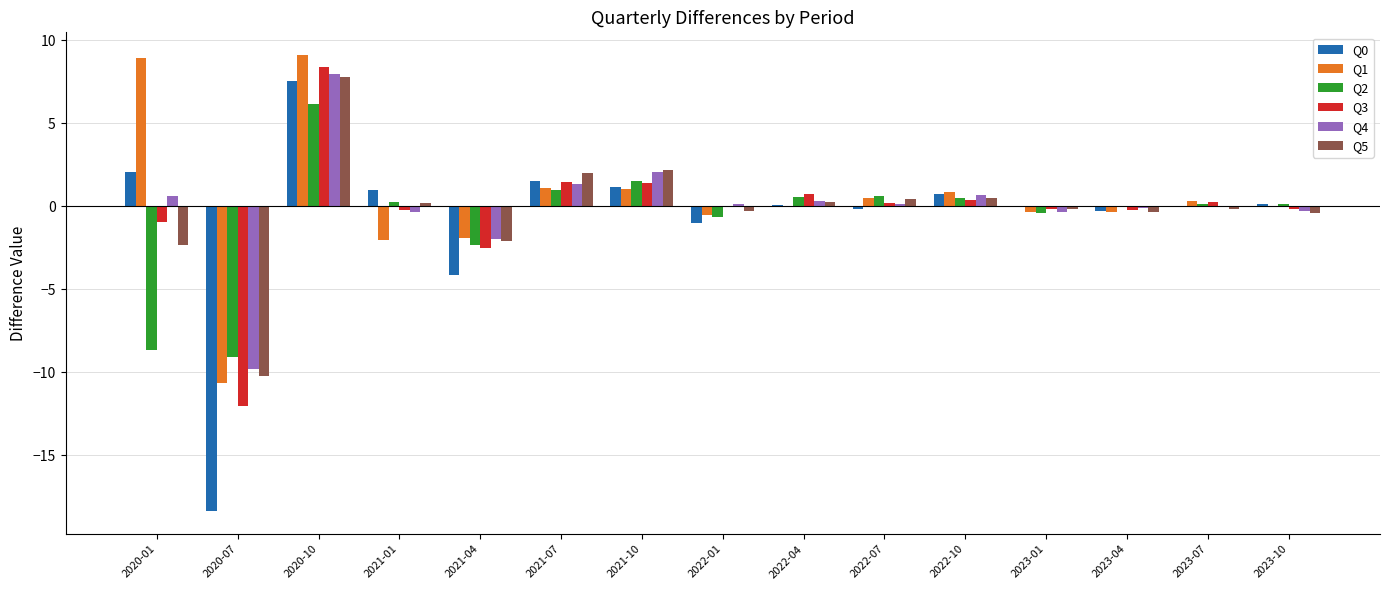

What is the sum of the Q5 values at 2023-04 and 2023-01?

-0.5